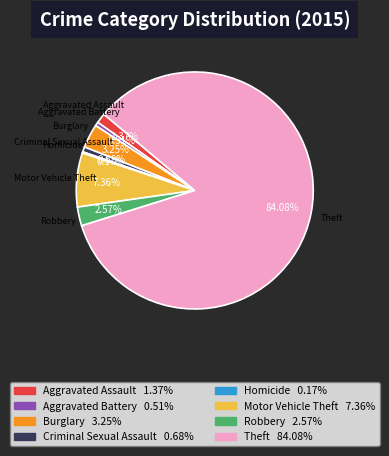

Do Criminal Sexual Assault and Burglary together represent more than half of the pie?

No